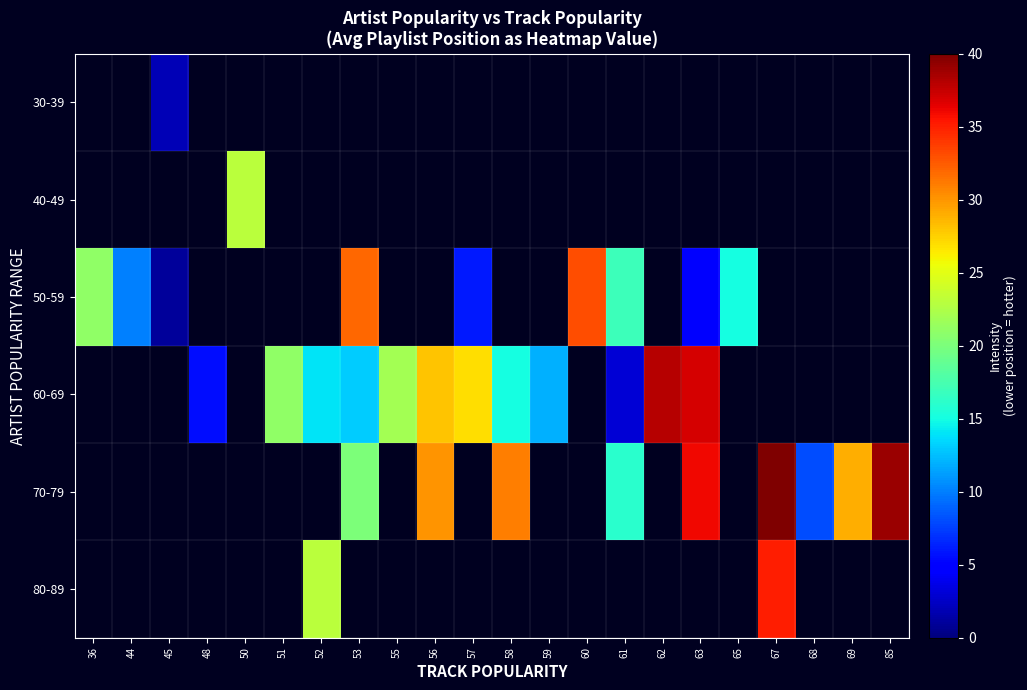

At which category does the chart reach its minimum across all series?

45